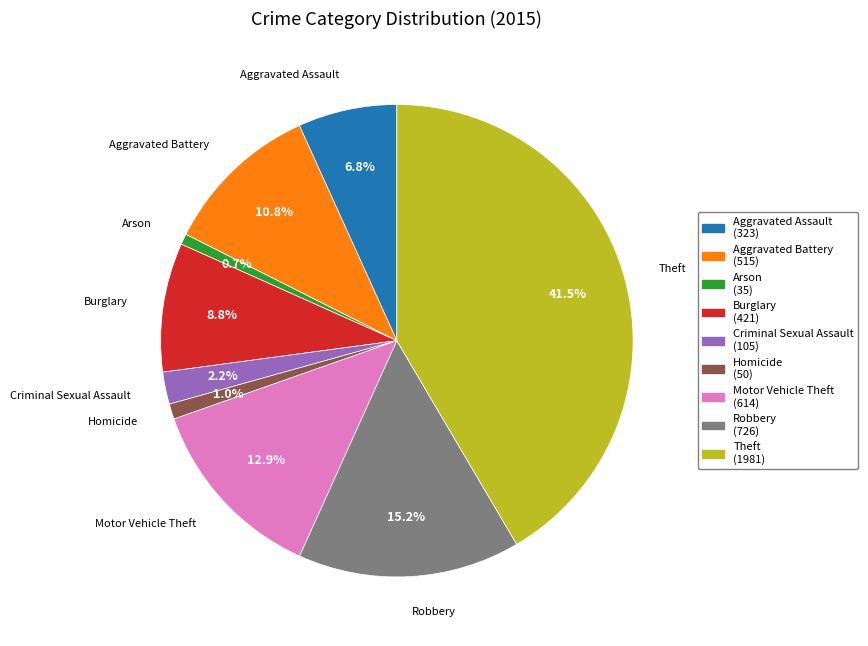

To the nearest percent, what percentage of the pie is Arson?

1%